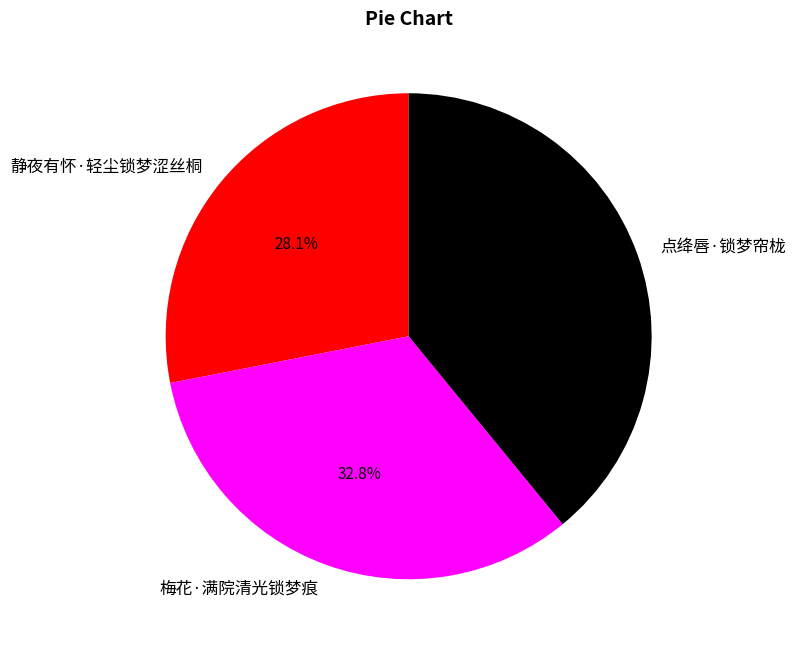

Is it true that 点绛唇·锁梦帘栊 is 39% of the pie?

True